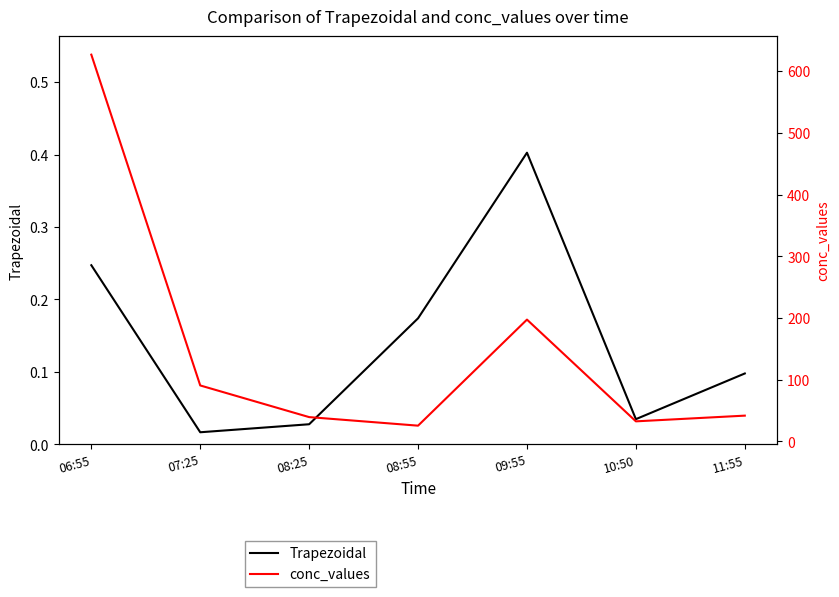

Rank the series by their average value, from lowest to highest.

Trapezoidal, conc_values